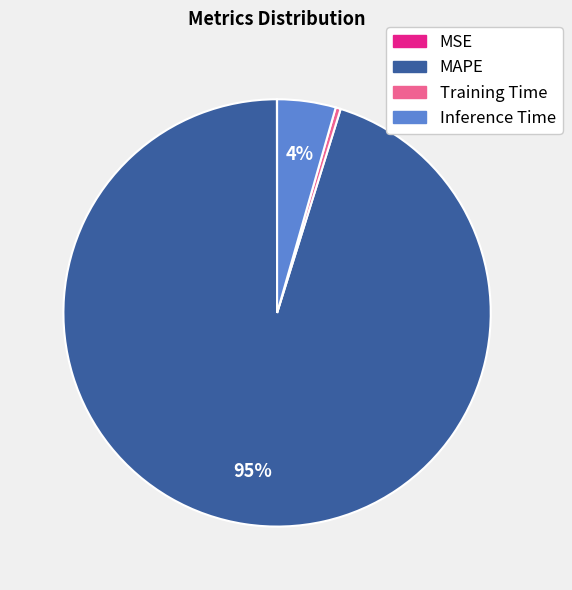

Is it true that Training Time is 0% of the pie?

True